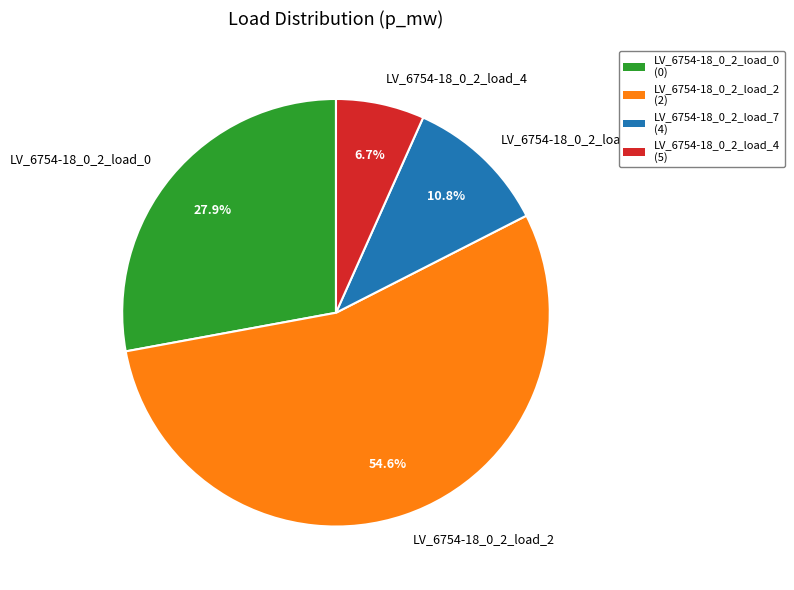

Is it true that LV_6754-18_0_2_load_0 is 28% of the pie?

True